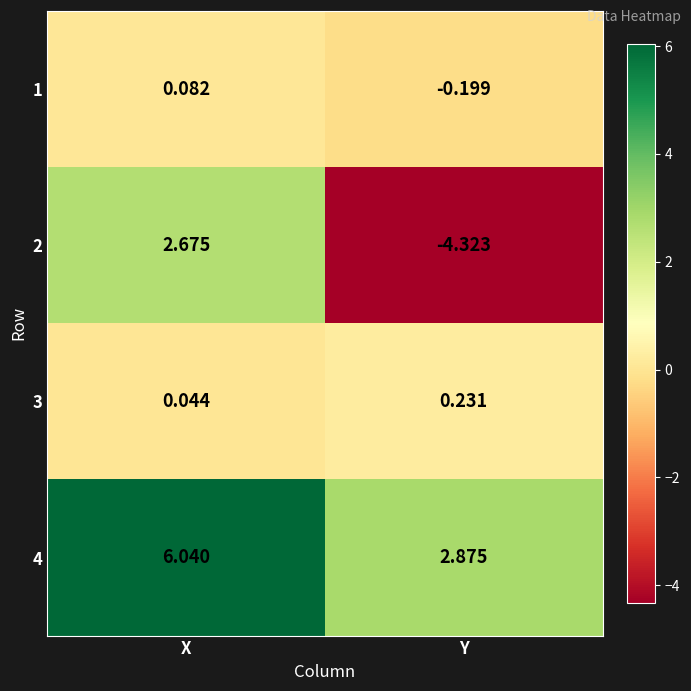

List the labels in order of 4 value, smallest first.

Y, X